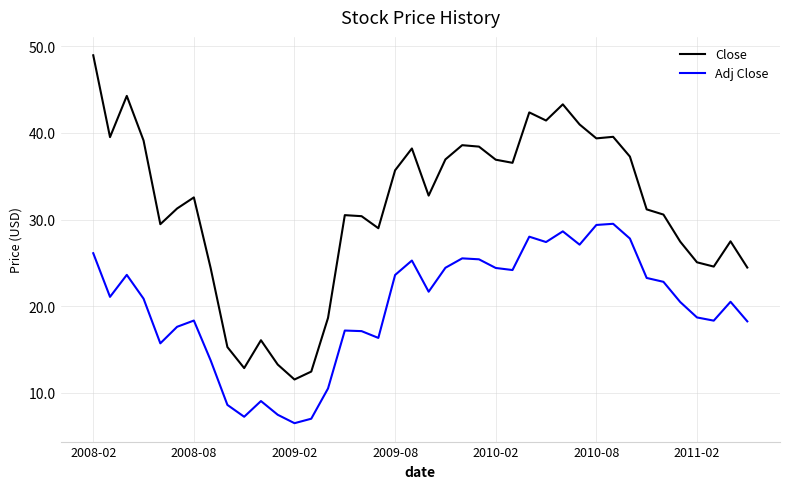

Does the chart display data point markers on the line(s)?

No